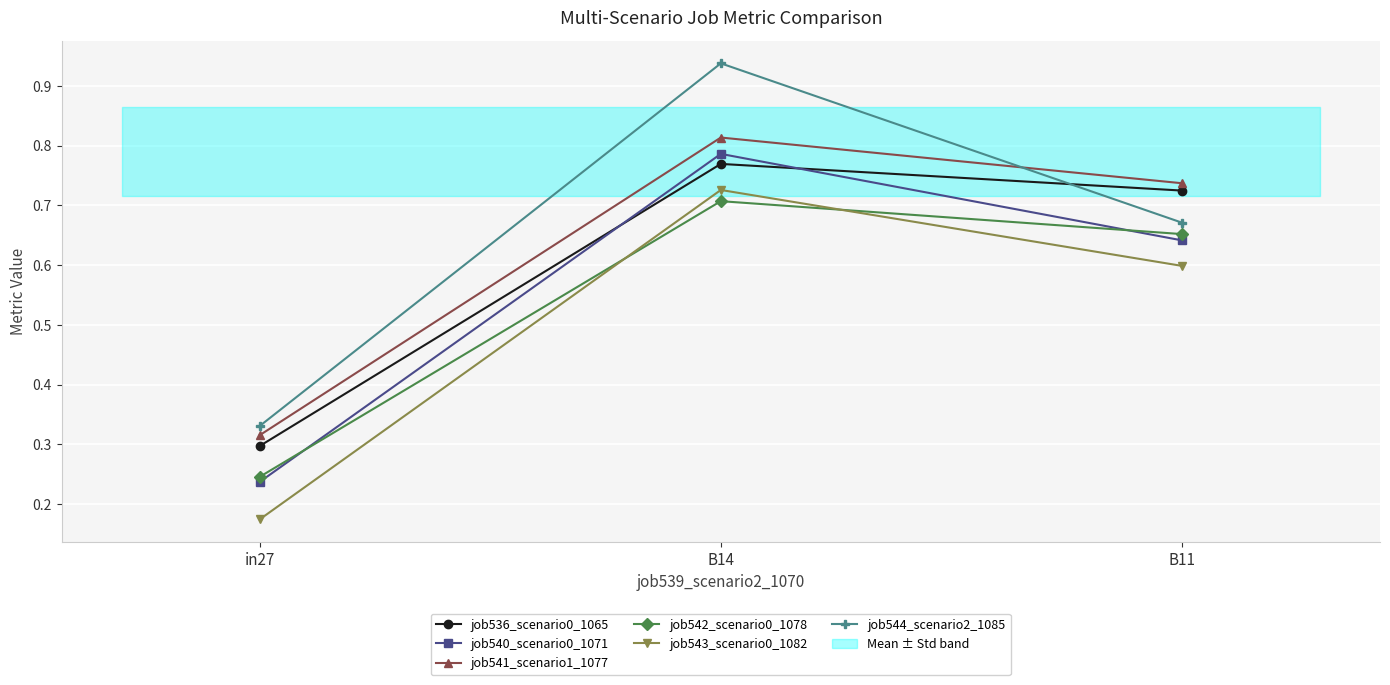

Is the value of job541_scenario1_1077 at B14 greater than the value of job543_scenario0_1082 at in27?

Yes